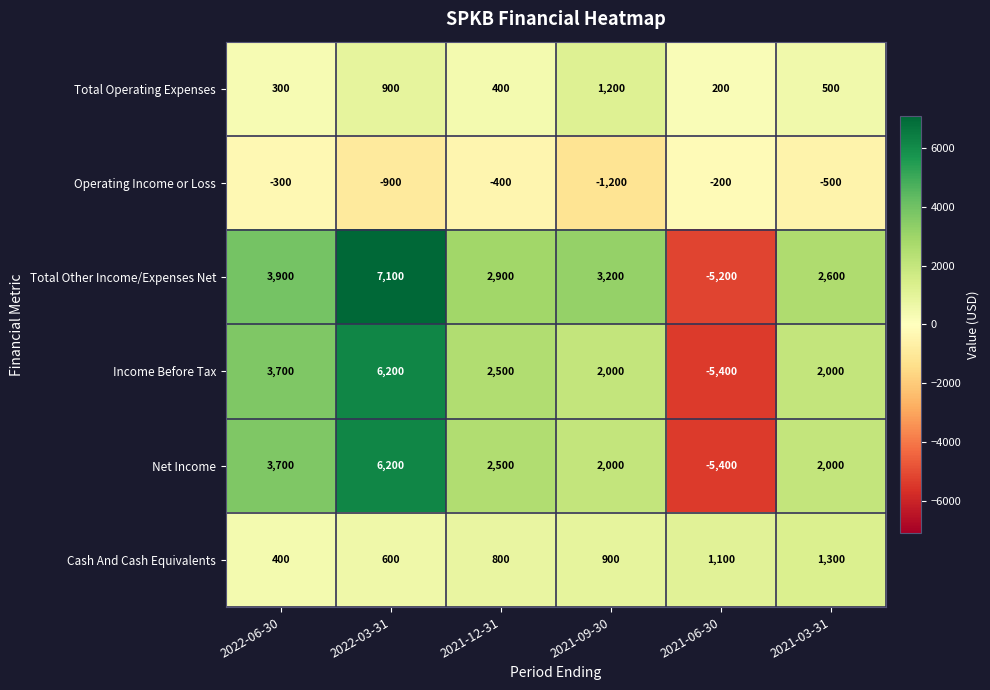

What is the difference between the highest and lowest values at 2021-03-31?

3100